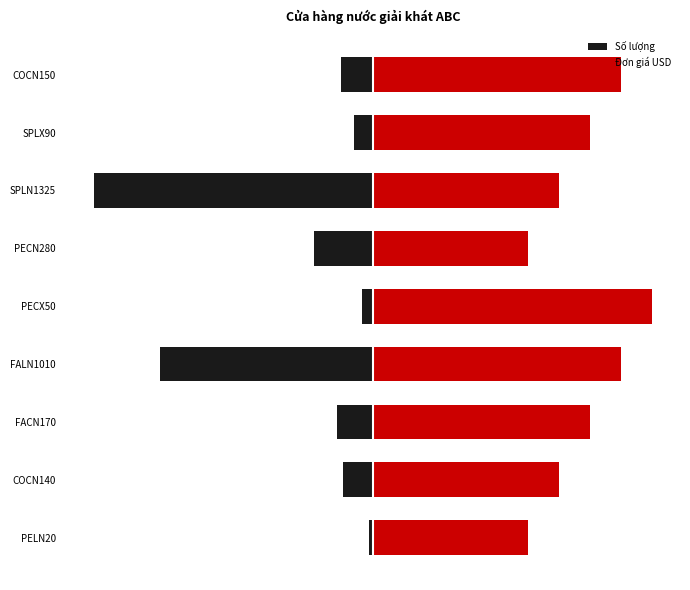

What is the difference between the highest and lowest values at 7?

84.6